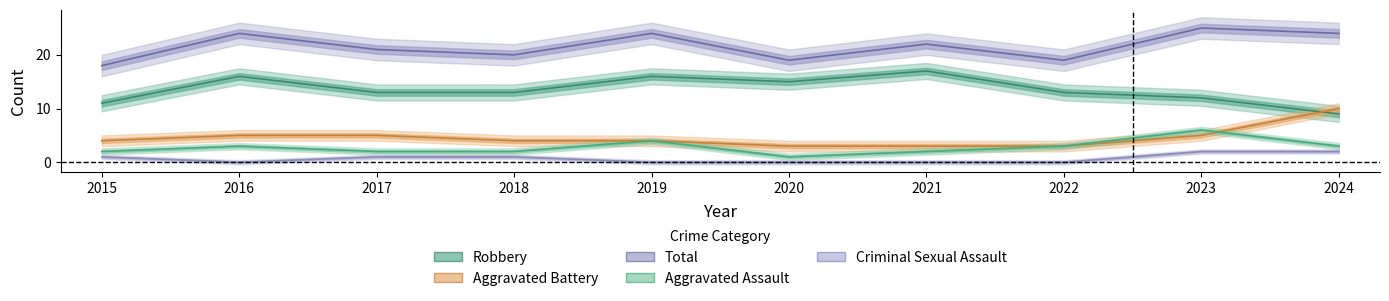

Where is the first local minimum for Aggravated Assault?

2020